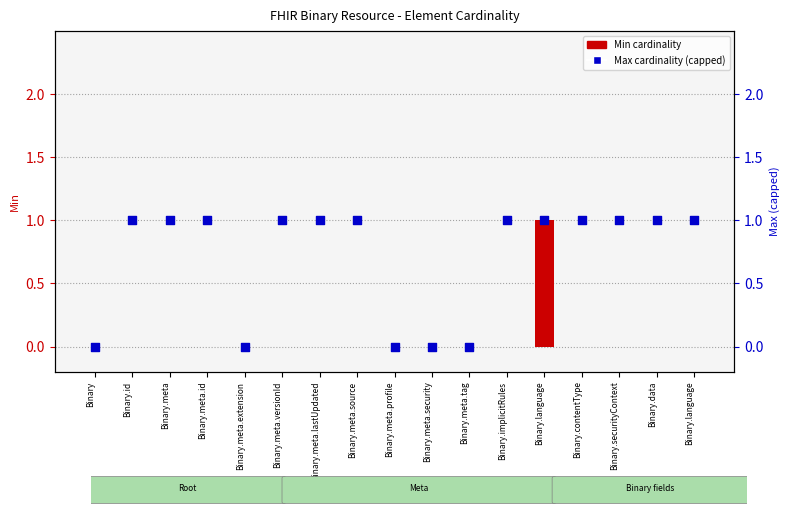

Which series contains the highest Y value?

Min cardinality